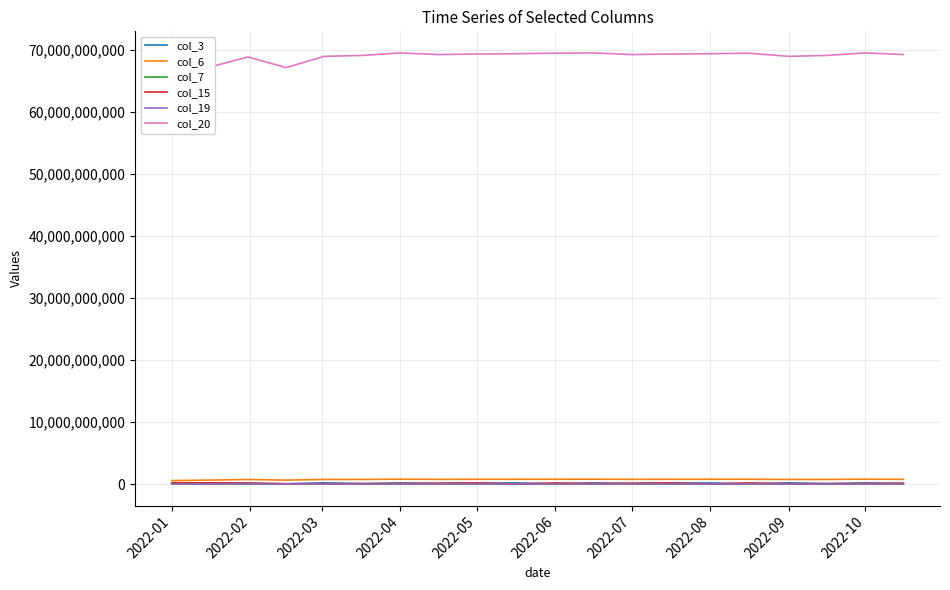

How many distinct data groups are displayed?

6